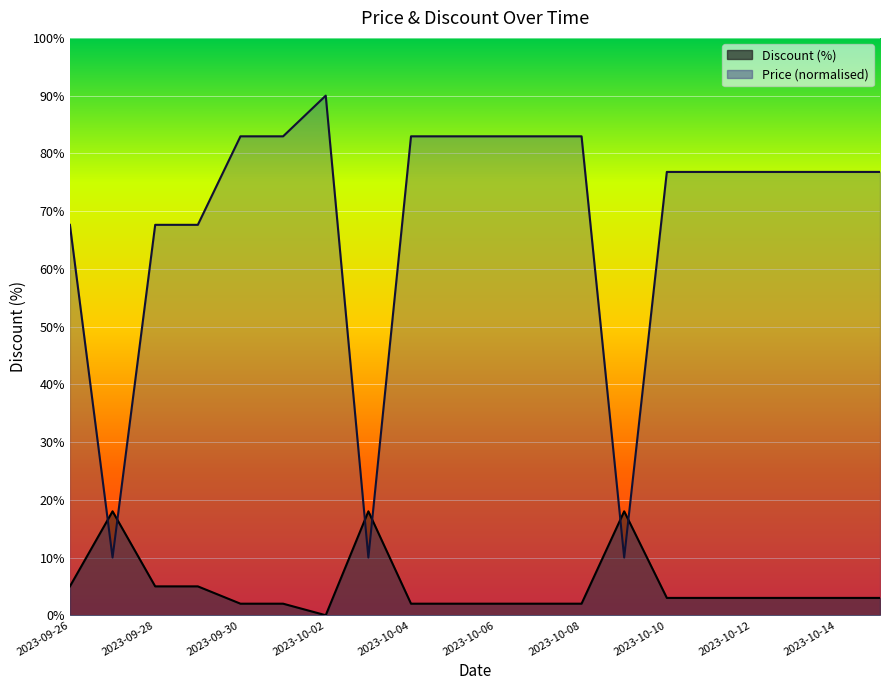

What is the label of the 20th point from the left?

2023-10-15